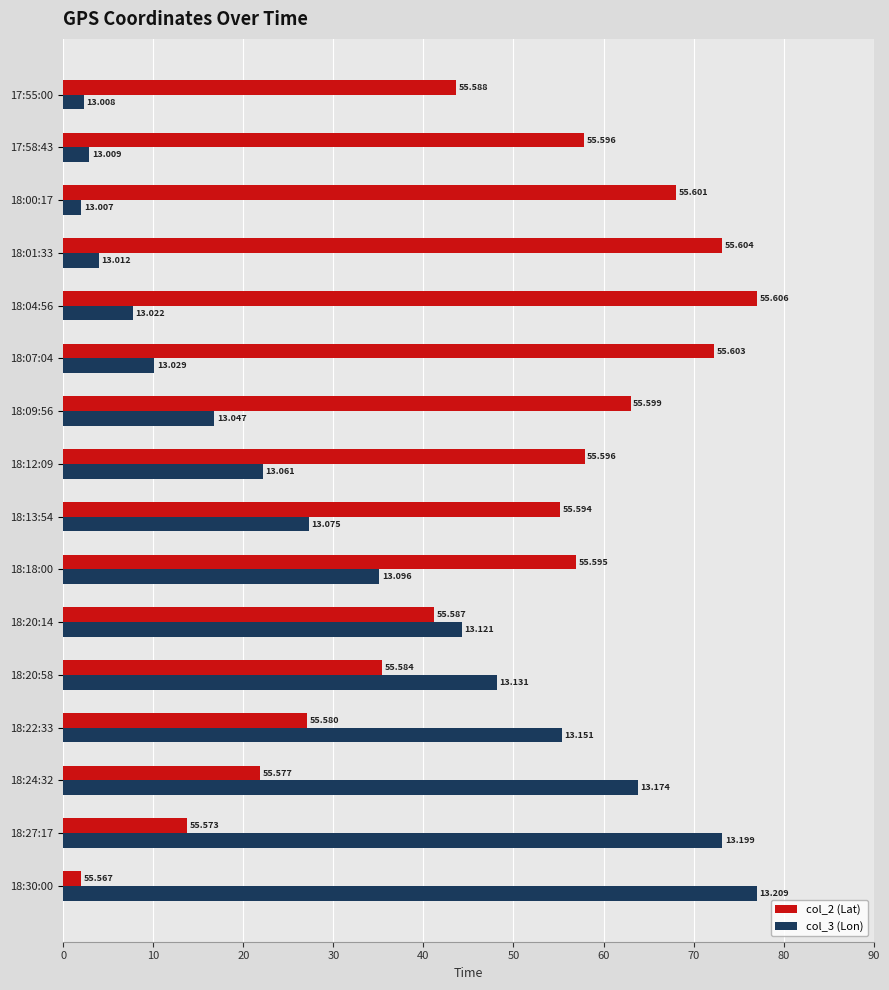

How many categories are shown in the chart?

16